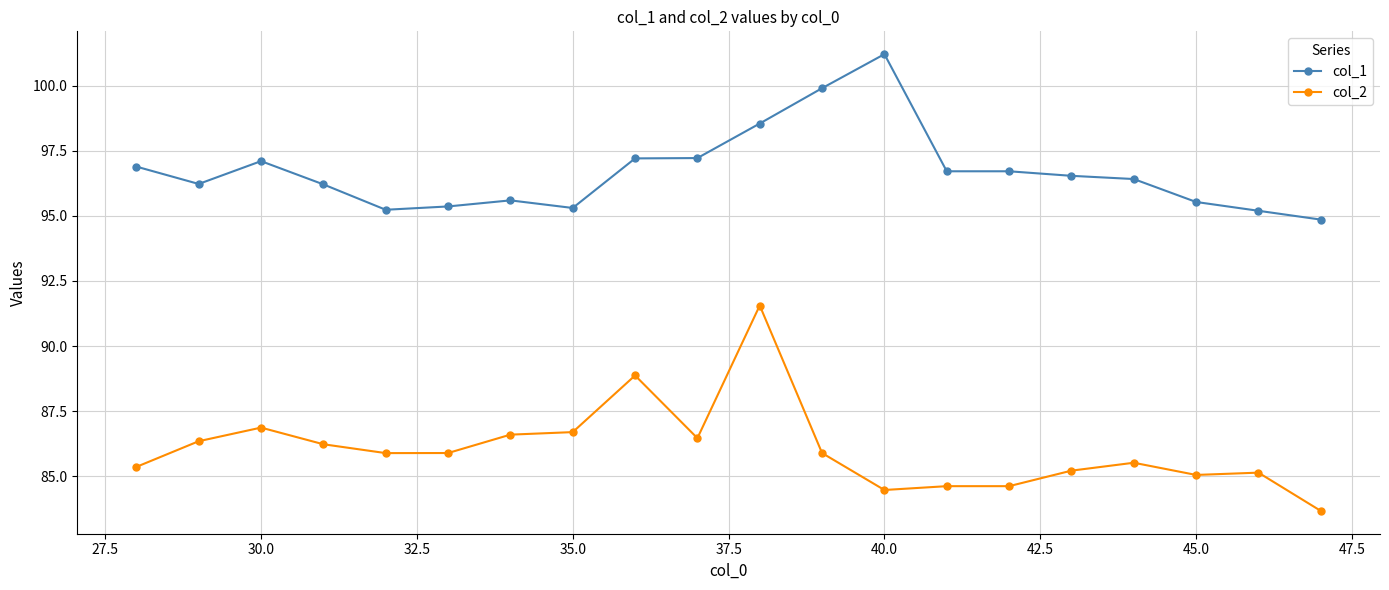

At how many categories does at least one series exceed 89?

20